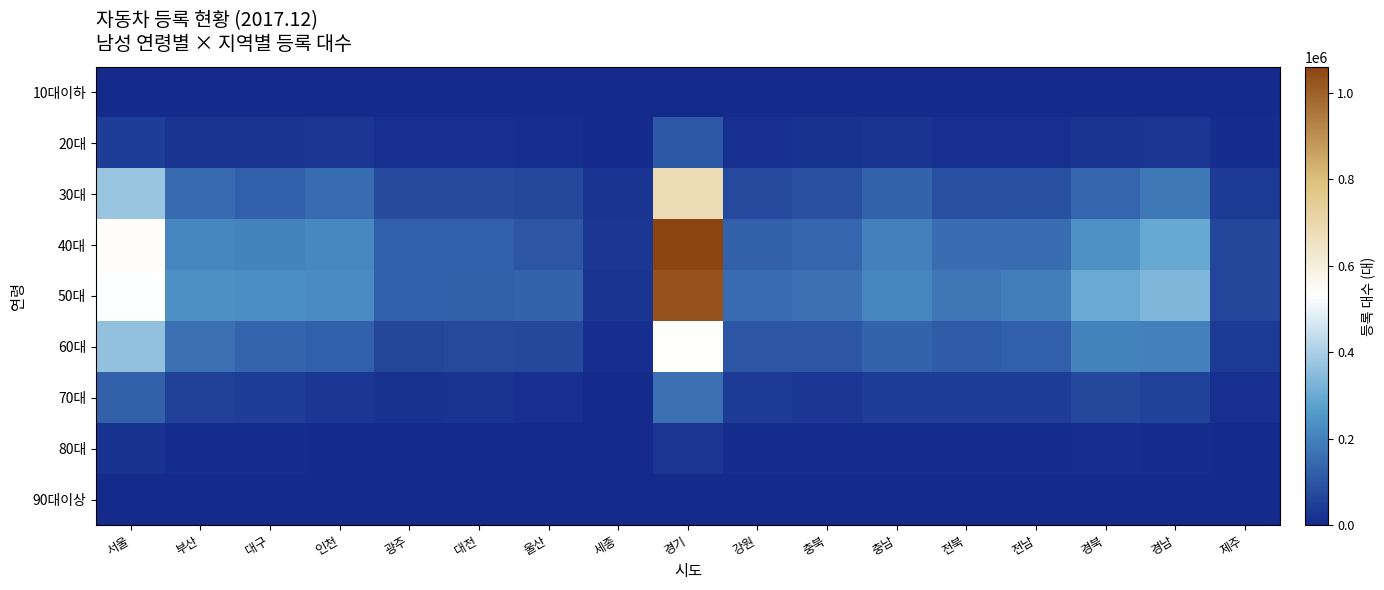

List the series in order of their peak value, lowest first.

90대이상, 10대이하, 80대, 20대, 70대, 60대, 30대, 50대, 40대